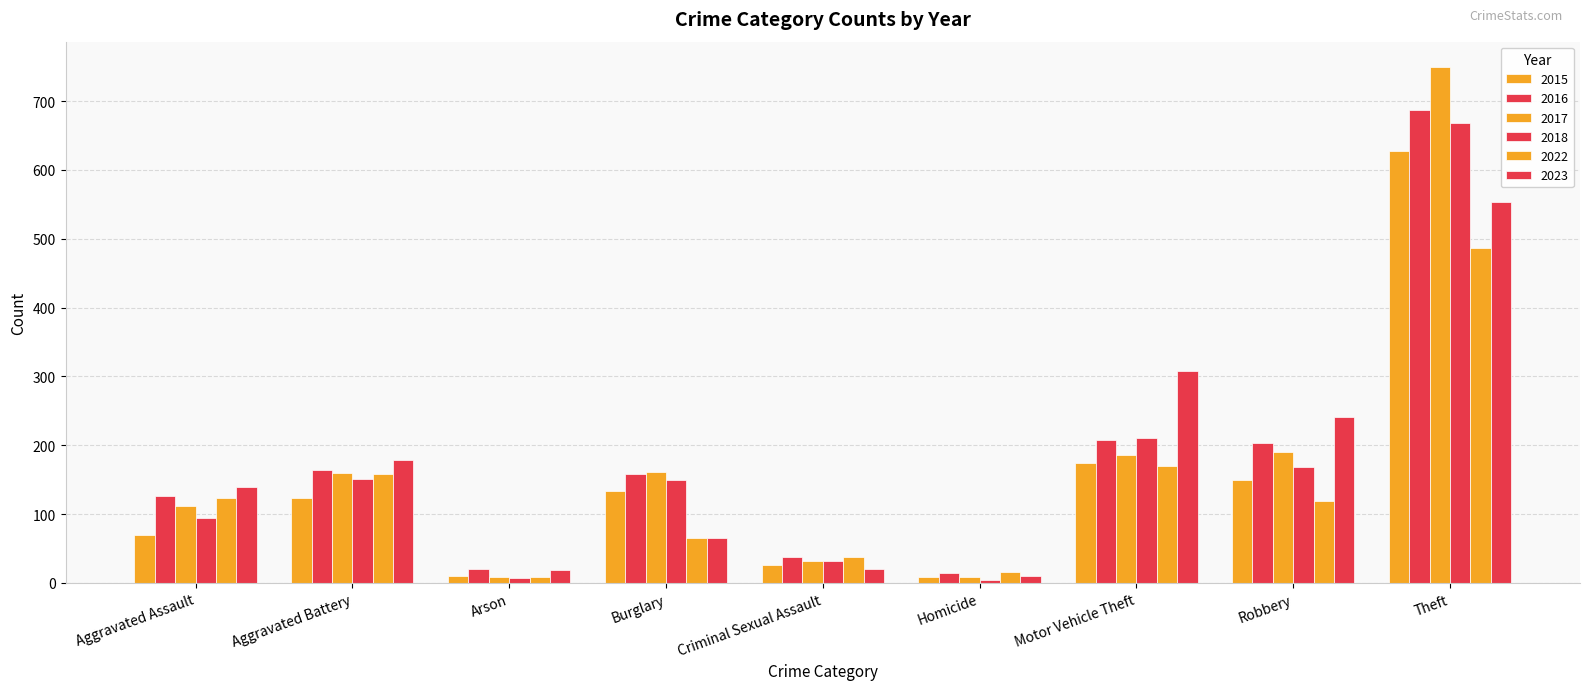

How many bars are there in each group?

6